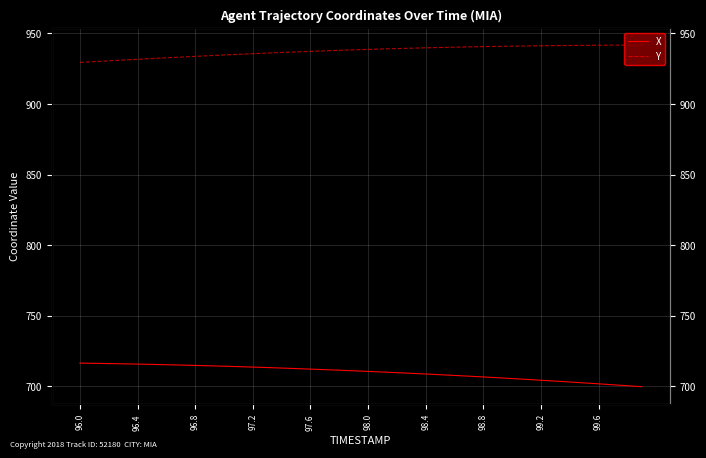

Is it true that X equals 708.8 at 98.4?

True